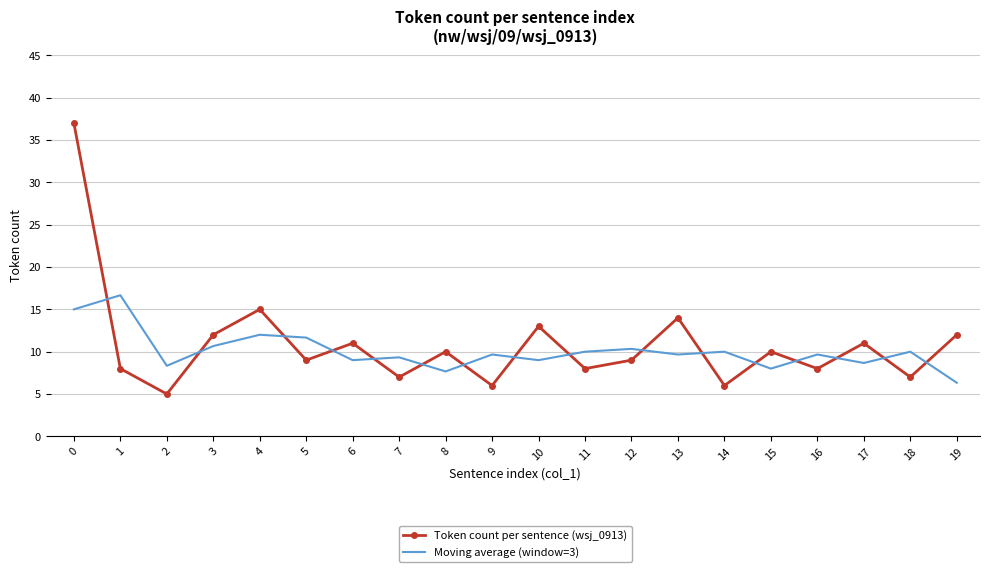

Rank the series by their maximum value, from lowest to highest.

Moving average (window=3), Token count per sentence (wsj_0913)